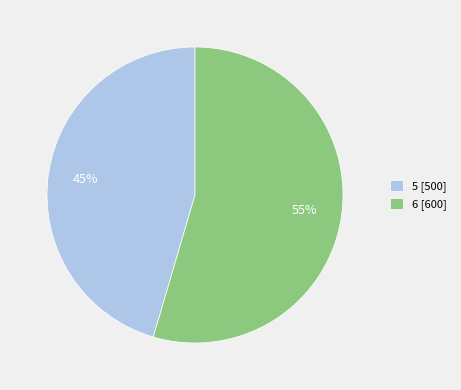

To the nearest percent, what percentage of the pie is 5?

45%